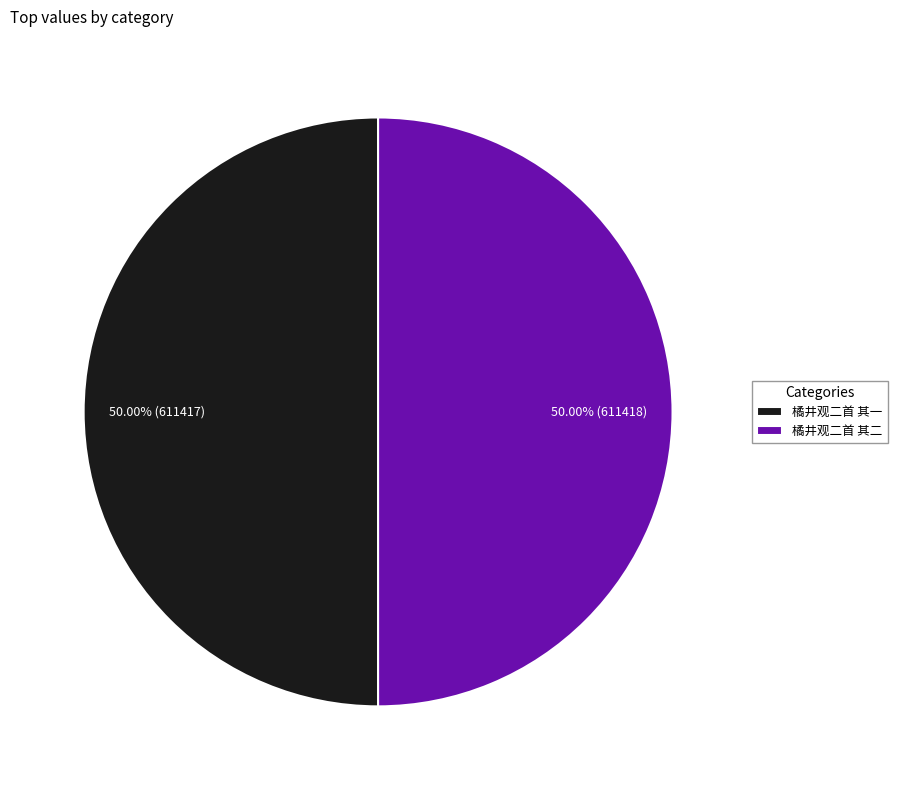

How much of the chart is everything except 橘井观二首 其二?

50.0%